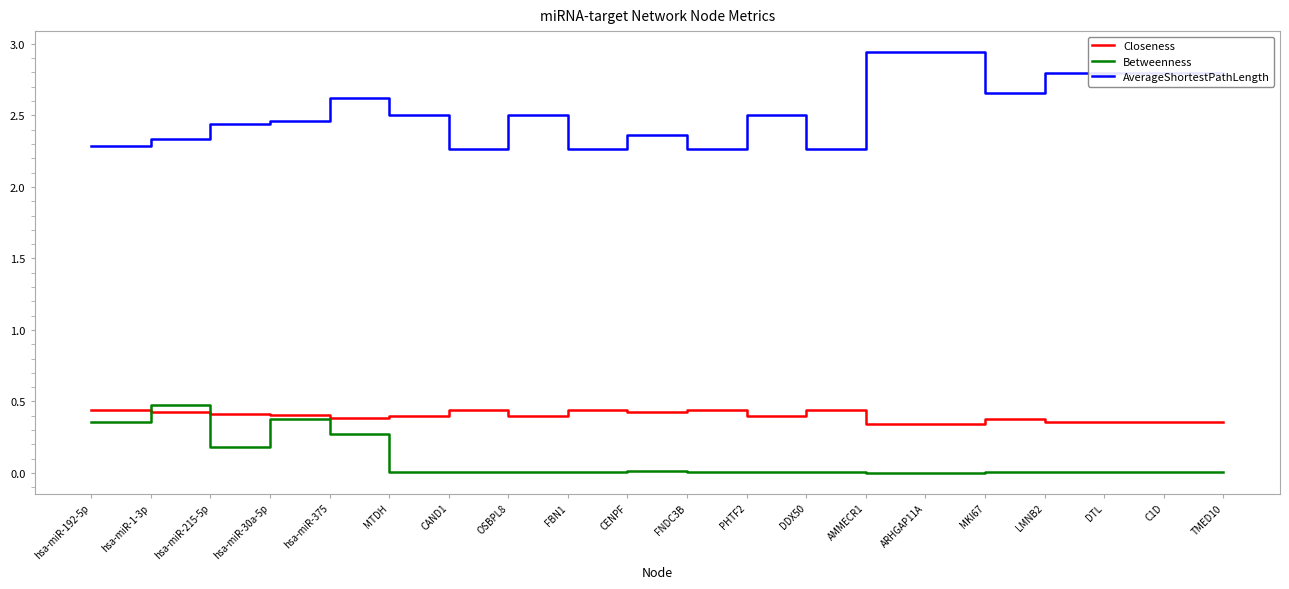

Which series has the widest spread of values?

AverageShortestPathLength